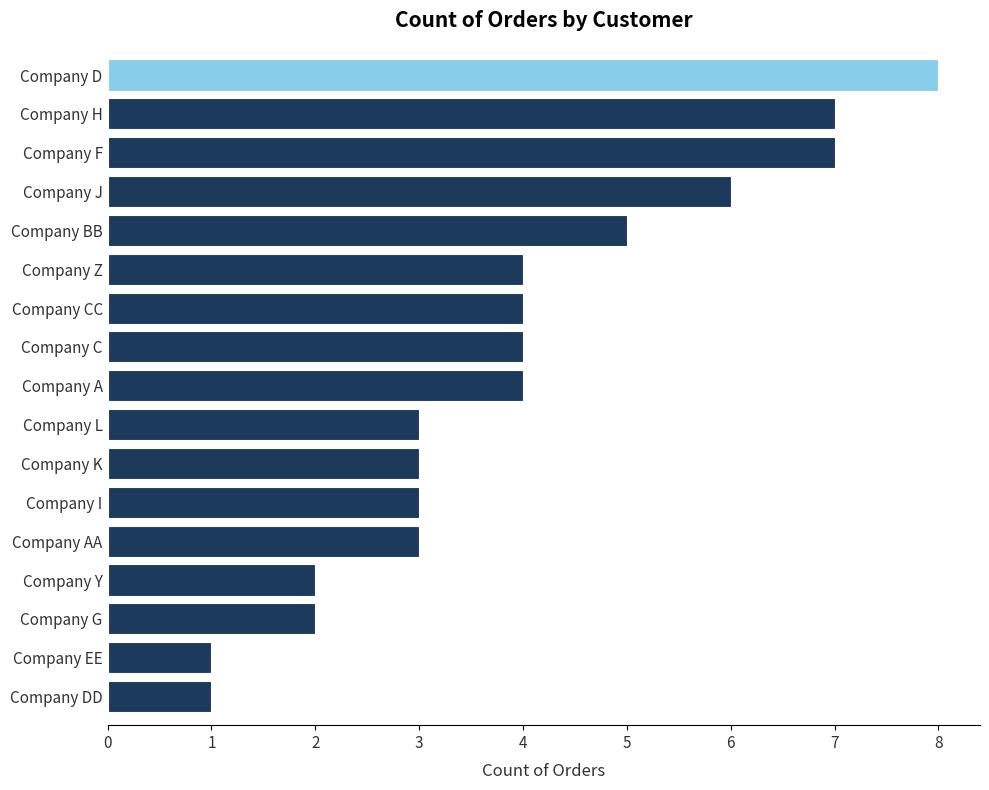

What is the difference between the second highest and second lowest values?

6